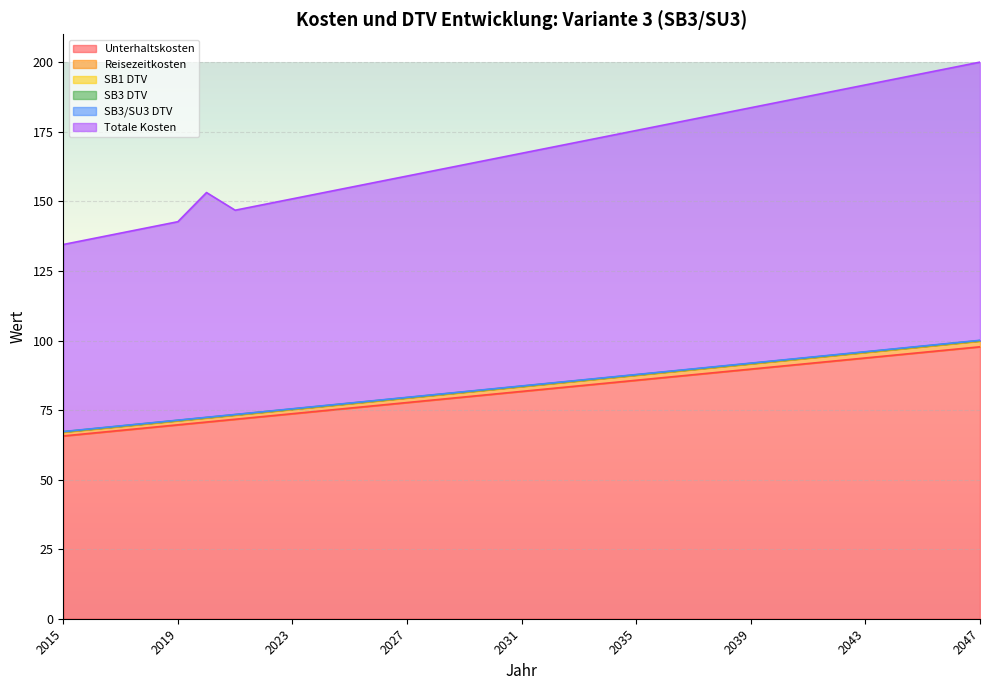

What is the sum of all Totale Kosten values?

5529.9